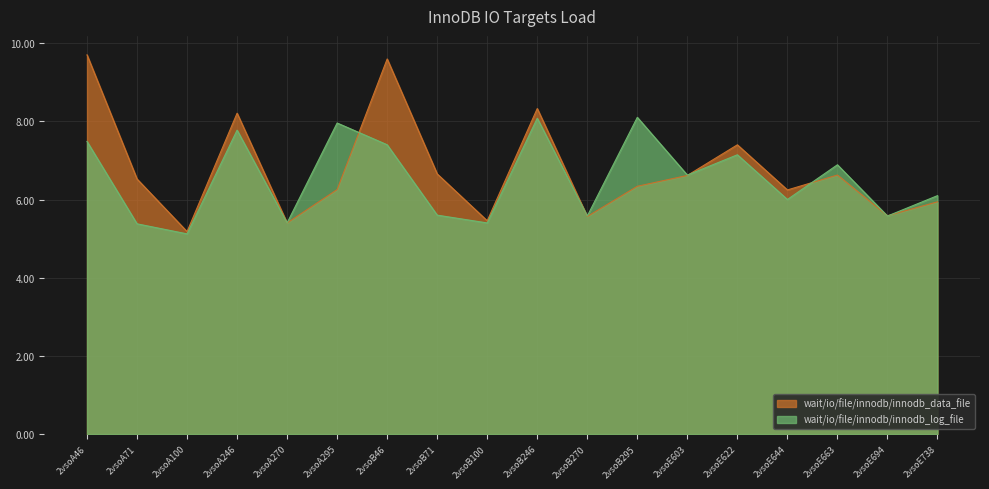

What is the maximum value for wait/io/file/innodb/innodb_data_file?

9.7